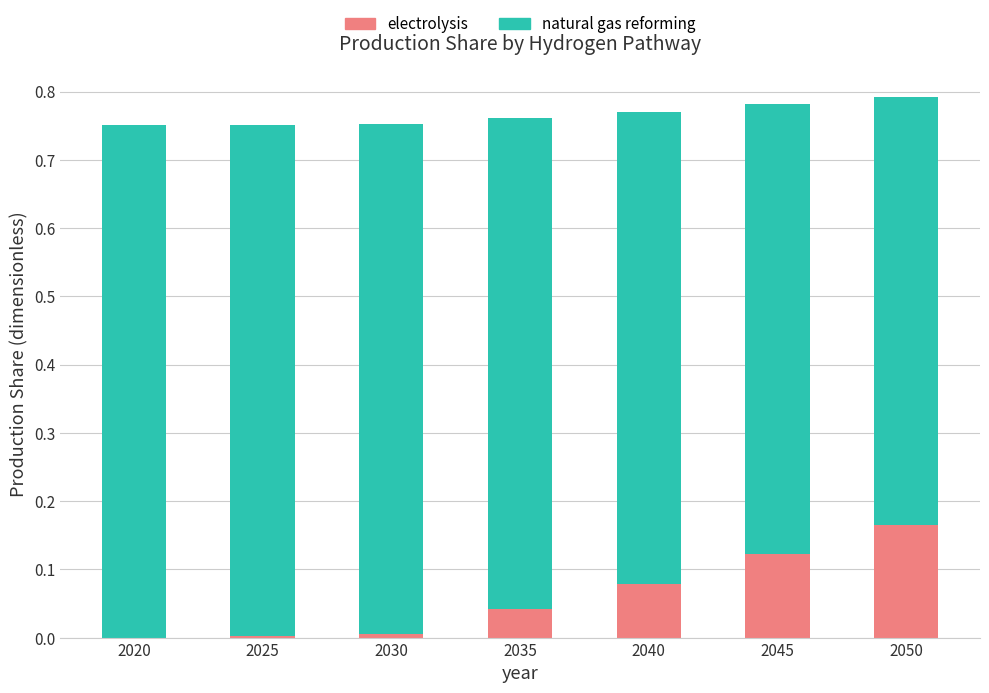

Is it true that electrolysis equals 0.0 at 2020?

True